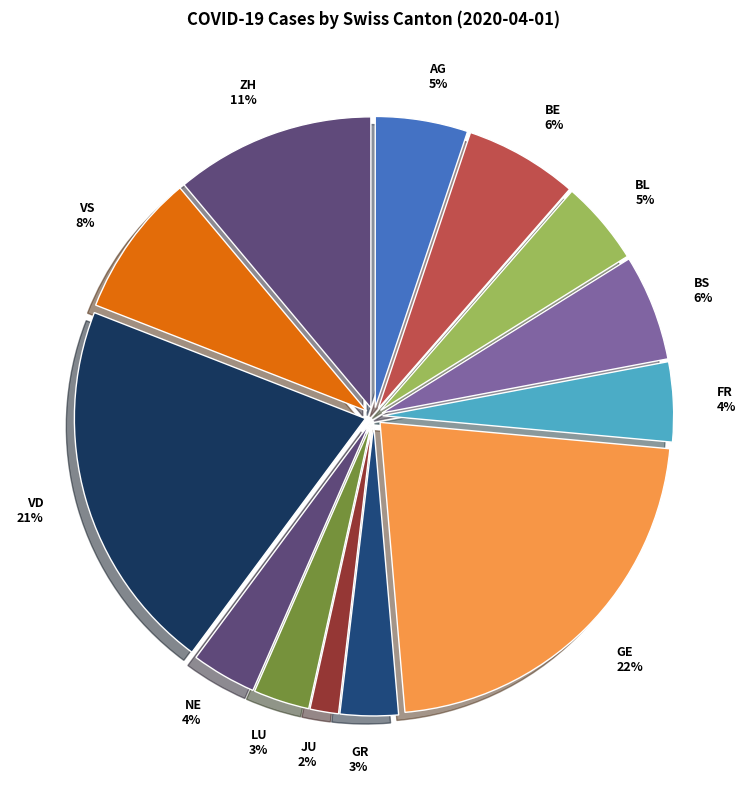

What percentage is the VD slice, to the nearest percent?

21%